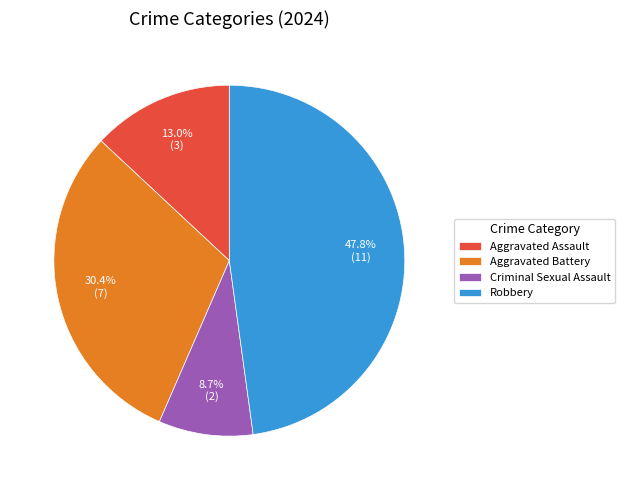

Which slice is the smallest?

Criminal Sexual Assault